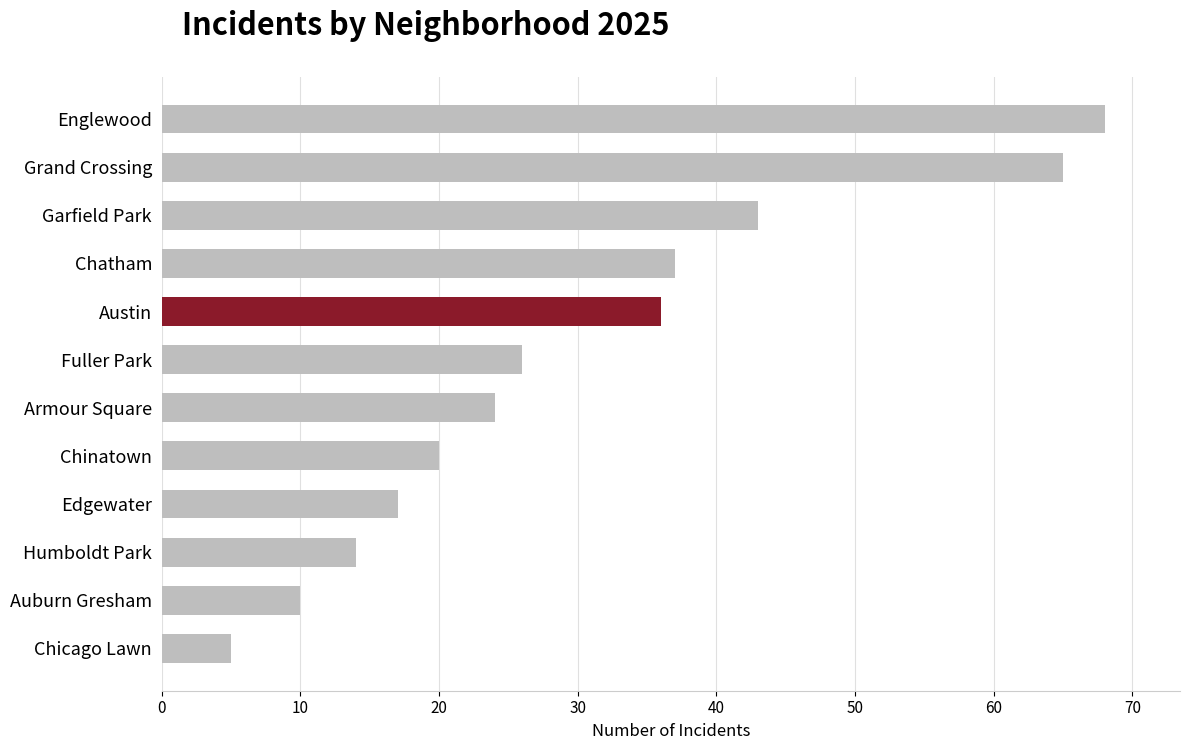

What is the value of the 11th bar from the top?

10